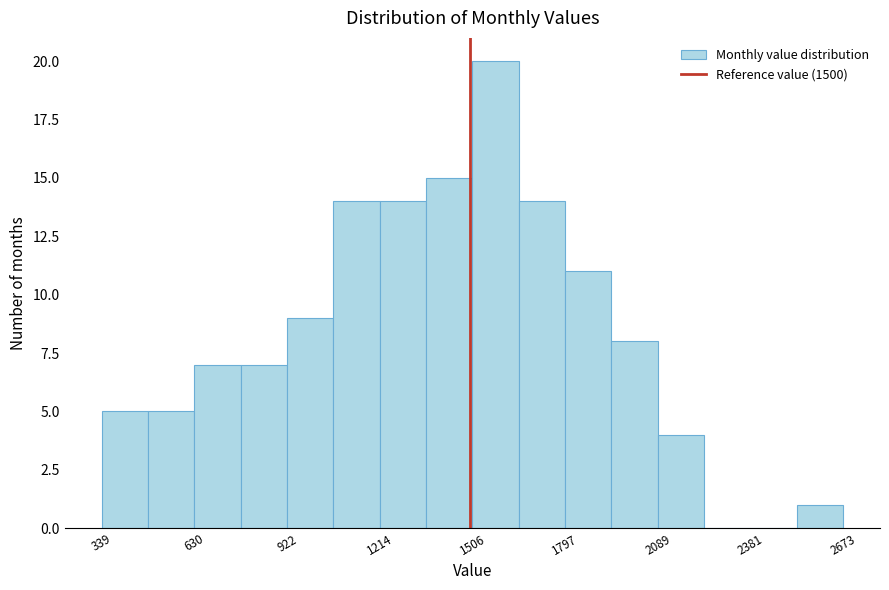

Read against the x-axis, roughly where is the centre of the tallest bar?

1600